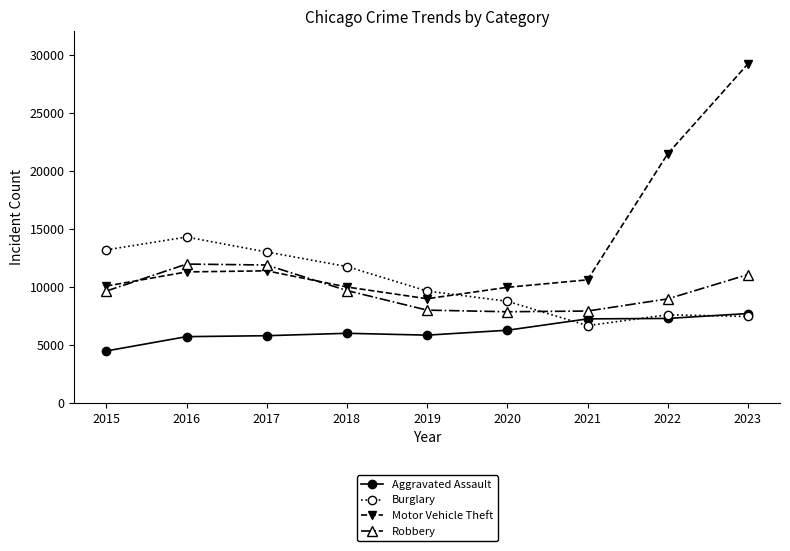

True or false: Burglary has a value of 9638 at 2019.

True